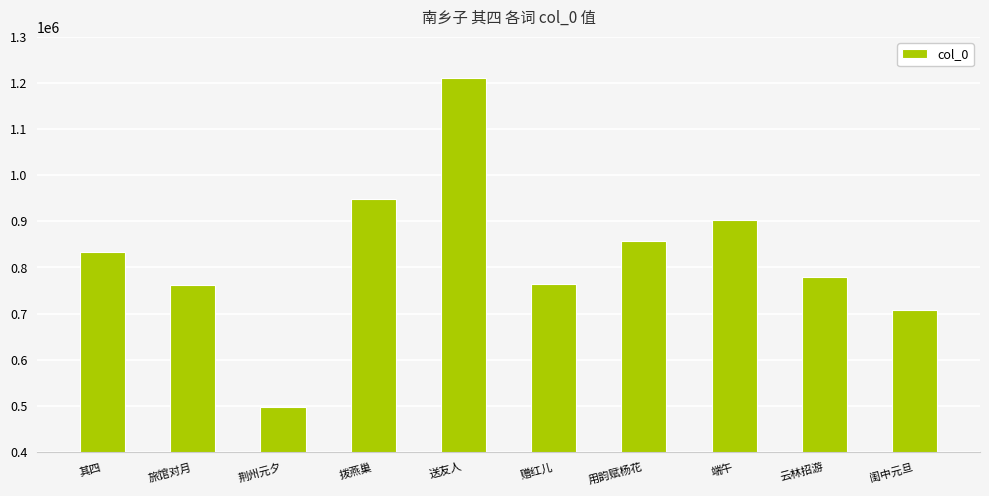

Between 赠红儿 and 拨燕巢, which is larger?

拨燕巢